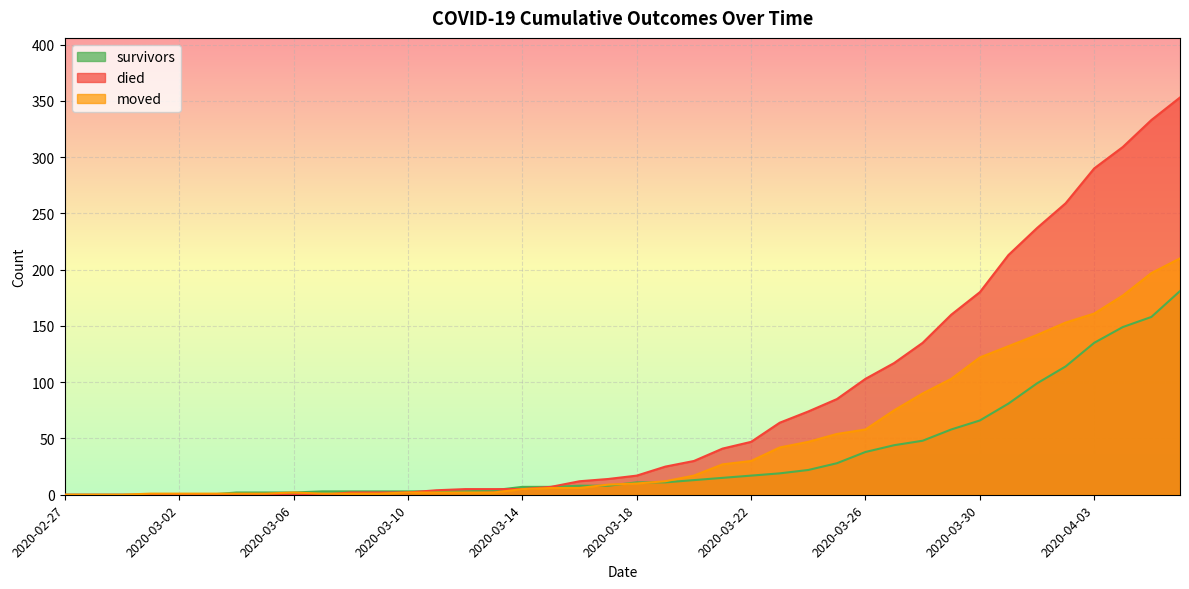

List the labels in order of died value, smallest first.

2020-02-27, 2020-02-28, 2020-02-29, 2020-03-01, 2020-03-02, 2020-03-03, 2020-03-04, 2020-03-05, 2020-03-06, 2020-03-07, 2020-03-08, 2020-03-09, 2020-03-10, 2020-03-11, 2020-03-12, 2020-03-13, 2020-03-14, 2020-03-15, 2020-03-16, 2020-03-17, 2020-03-18, 2020-03-19, 2020-03-20, 2020-03-21, 2020-03-22, 2020-03-23, 2020-03-24, 2020-03-25, 2020-03-26, 2020-03-27, 2020-03-28, 2020-03-29, 2020-03-30, 2020-03-31, 2020-04-01, 2020-04-02, 2020-04-03, 2020-04-04, 2020-04-05, 2020-04-06